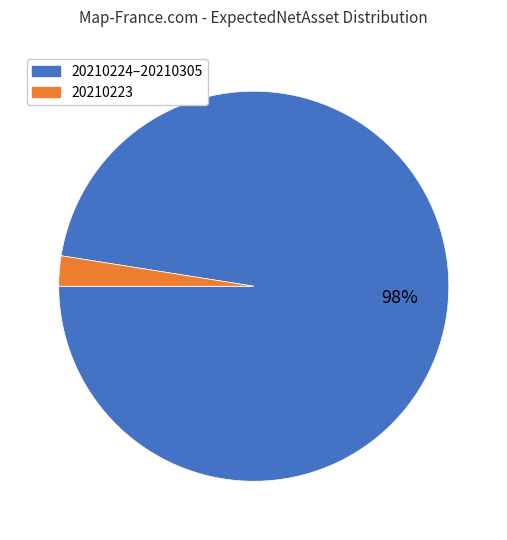

To the nearest percent, what is the average slice percentage?

50%